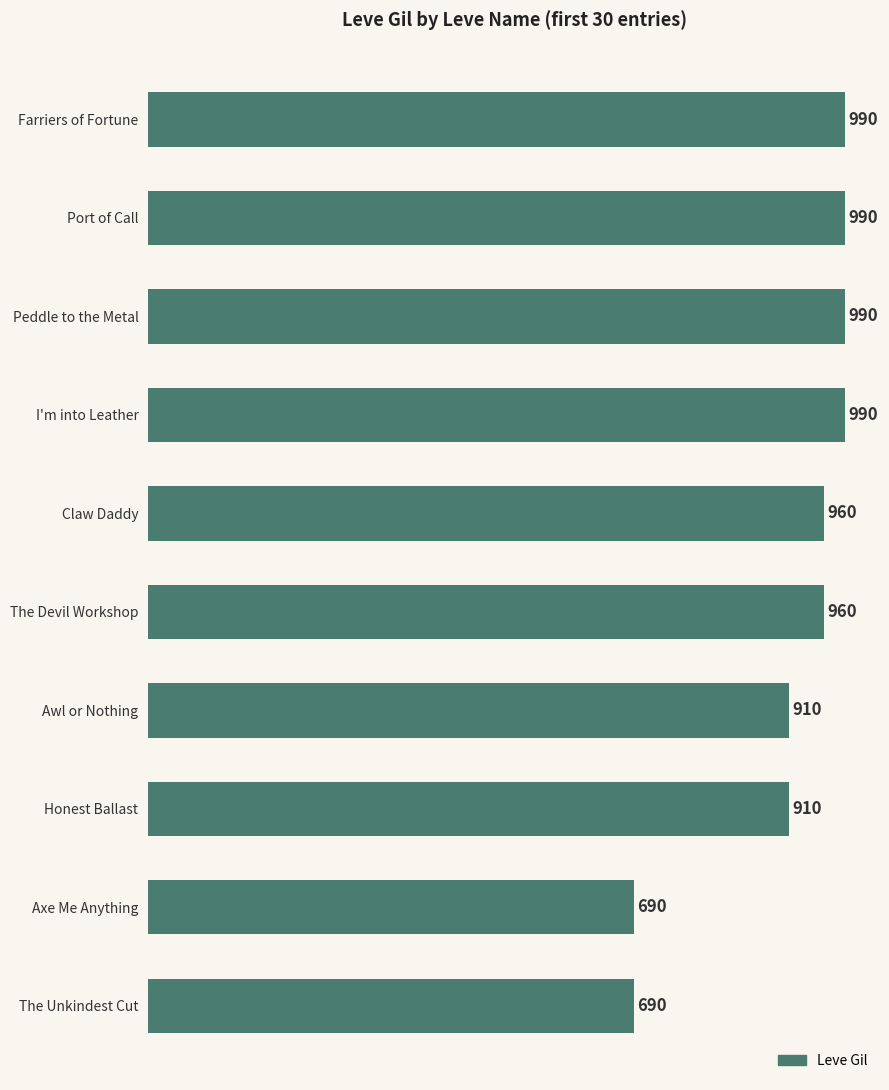

Does the chart contain any negative values?

No